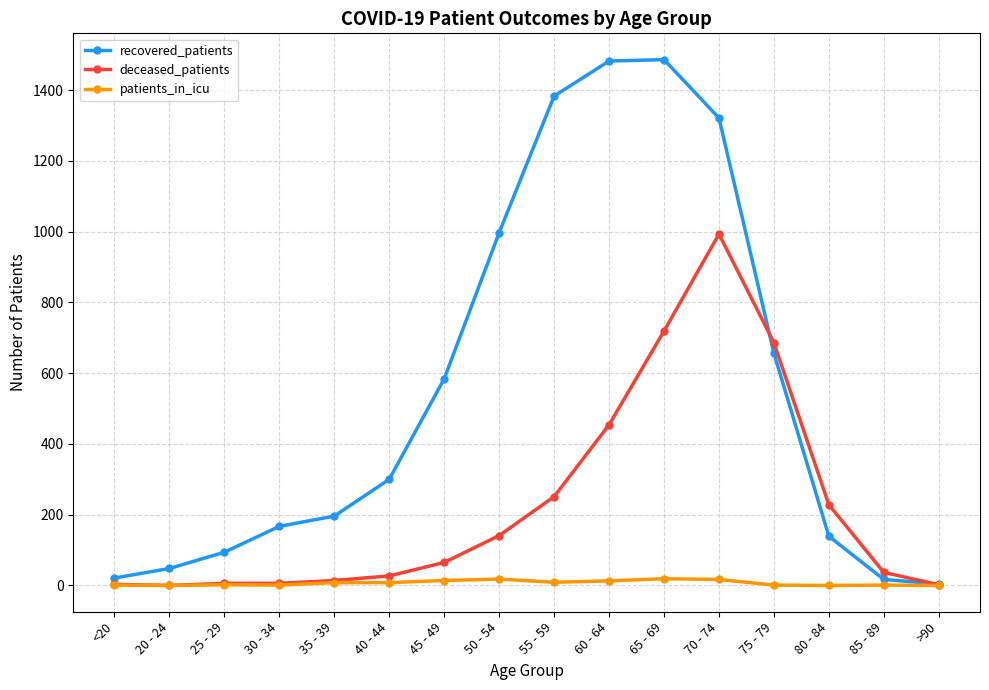

At which label is deceased_patients closest to 496?

60 - 64